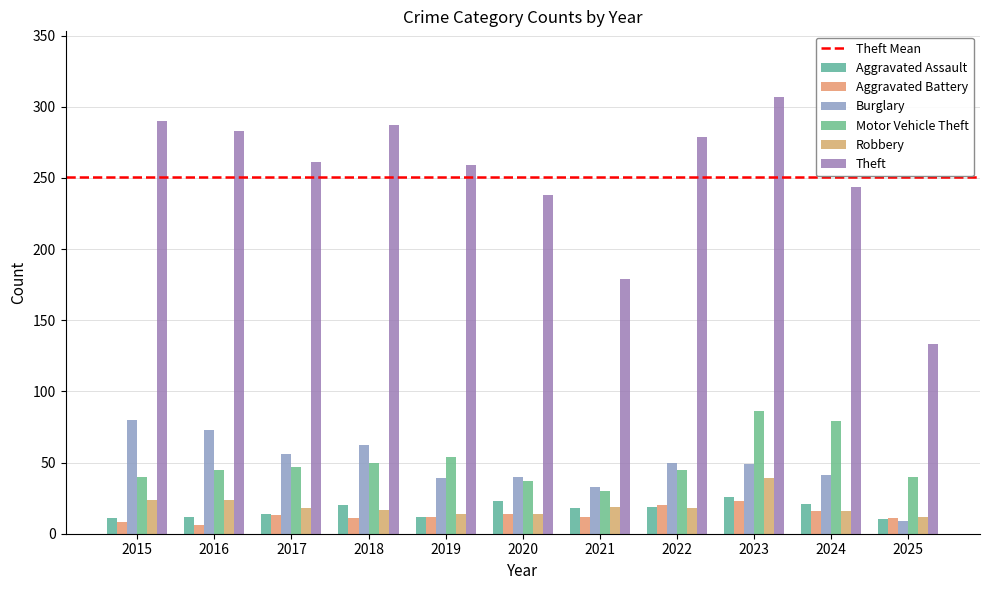

Which category has the lowest value in the Aggravated Assault series?

2025